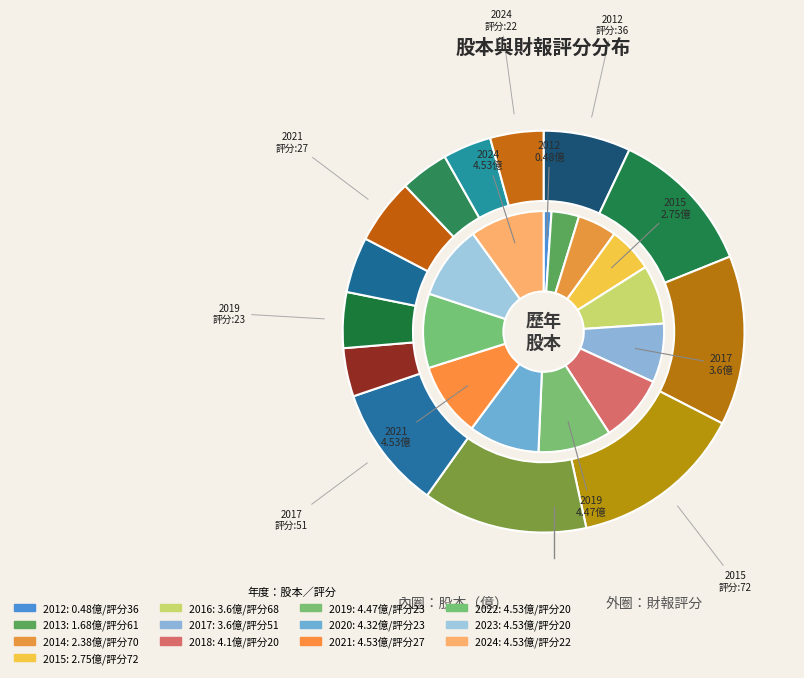

To the nearest percent, what percentage of the pie is 2016?

8%